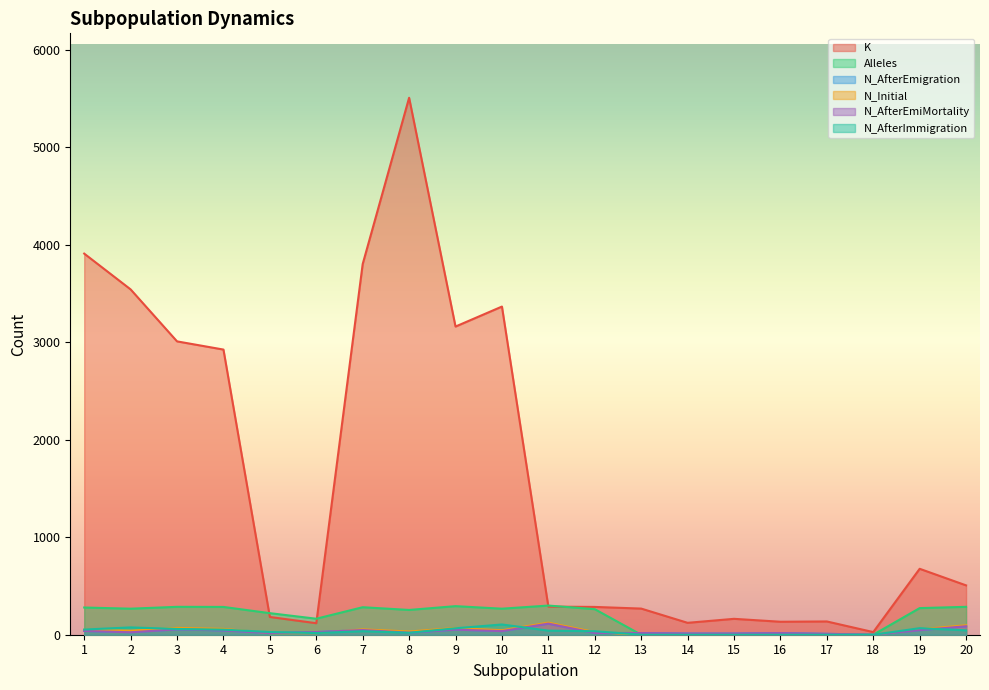

What is the value of the K point at the 10th from the left?

3365